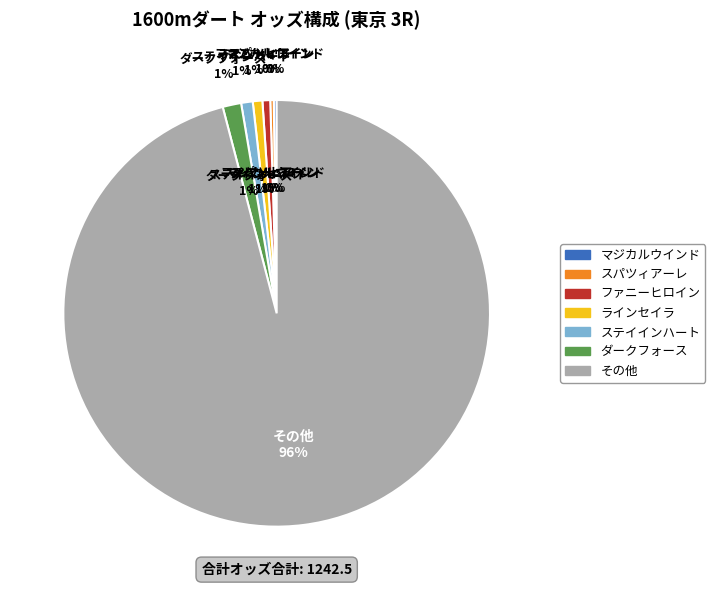

Approximately how many times larger is the value at ソットヴォーチェ compared to アイルーロス?

1.3